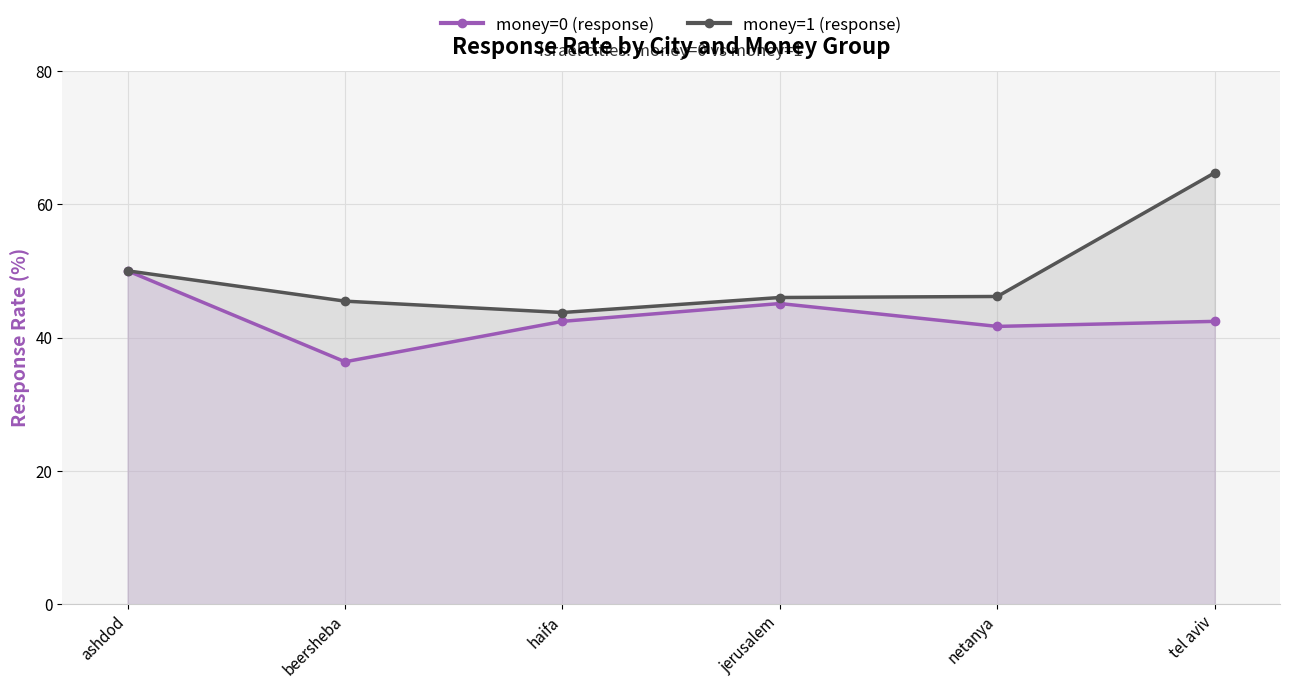

How many lines are shown in the chart?

2